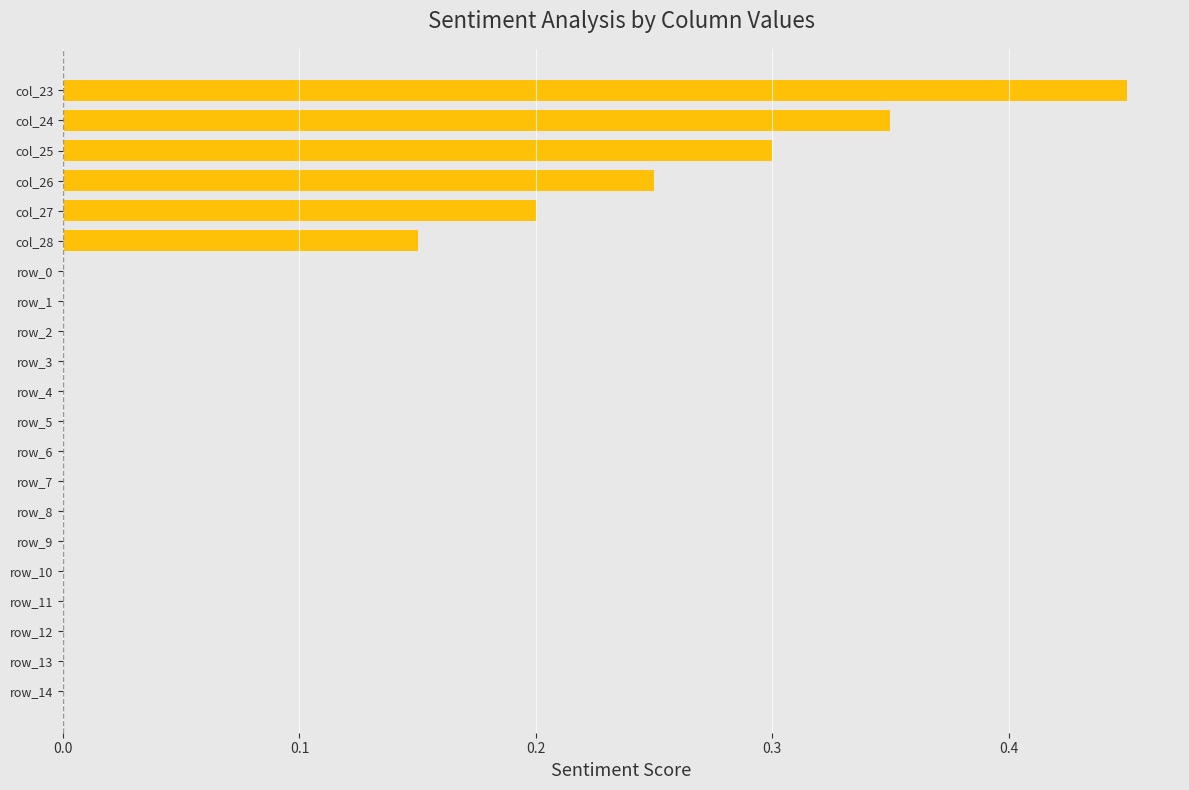

Between row_0 and col_28, which is larger?

col_28